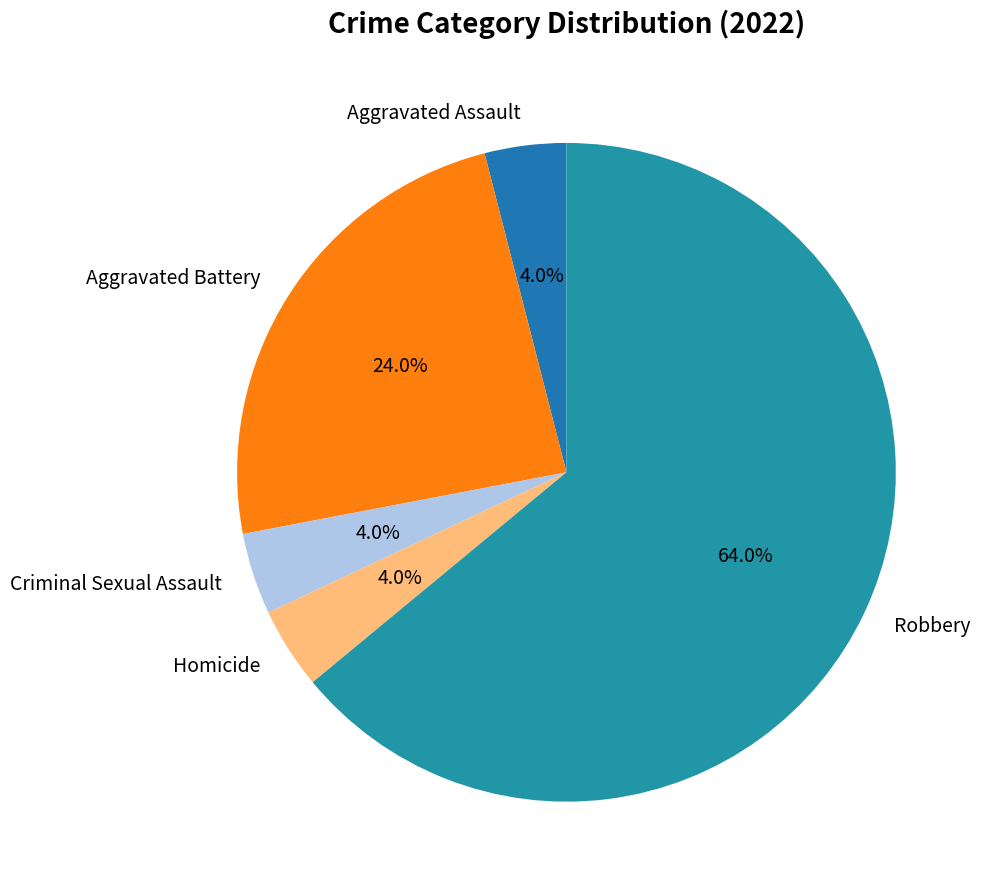

Does Robbery represent more than half of the total?

Yes